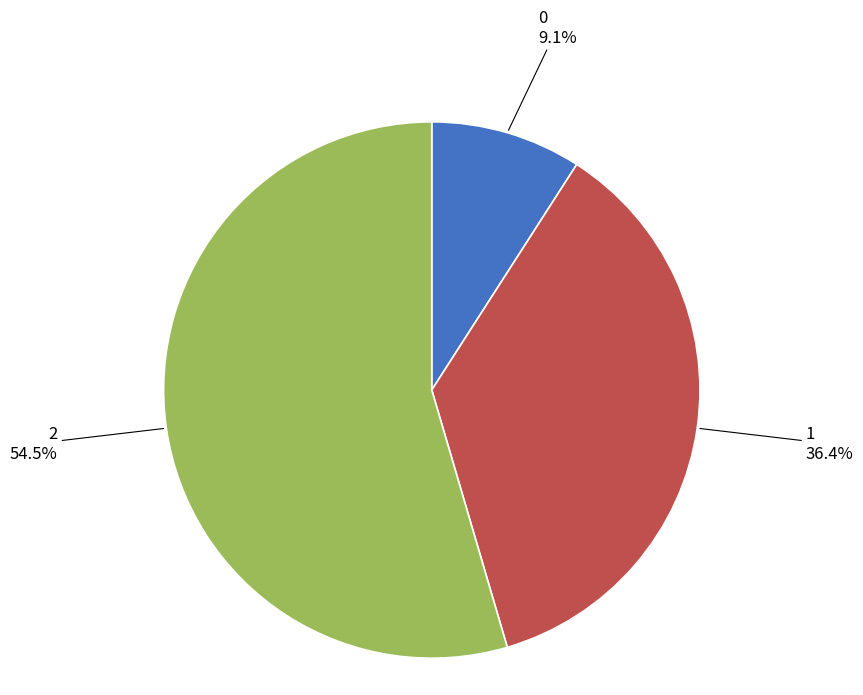

Is there any slice that represents more than half of the pie?

Yes